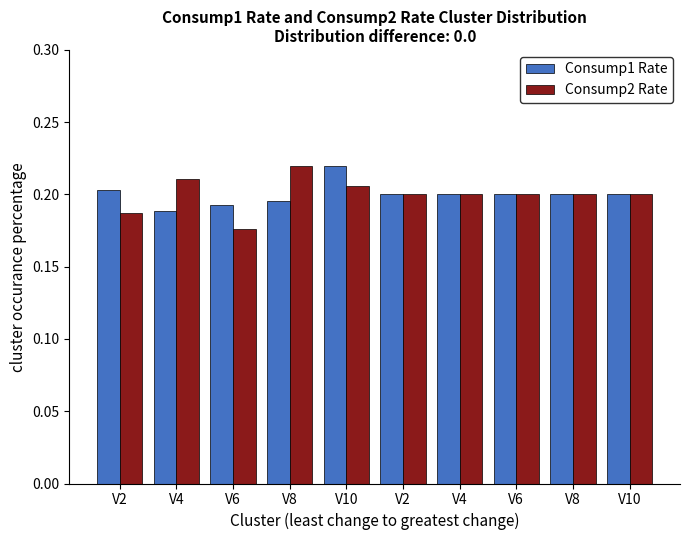

How many groups of bars are there?

10